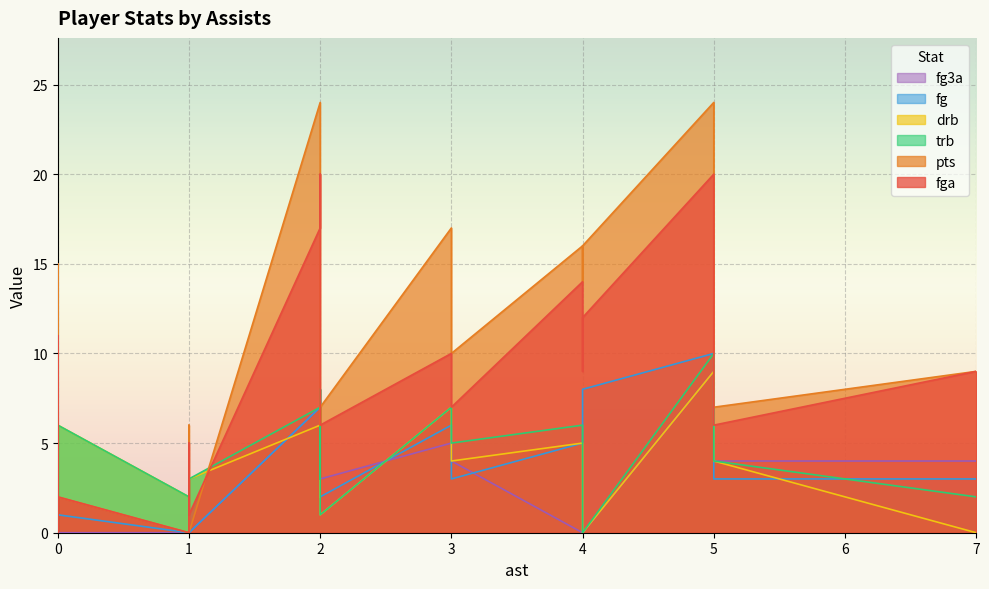

What is the difference between the highest and lowest values at 1?

2